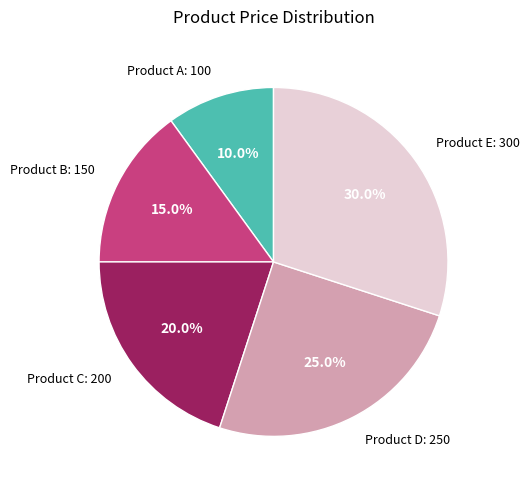

To the nearest percent, what is the combined percentage of Product C and Product B?

35%